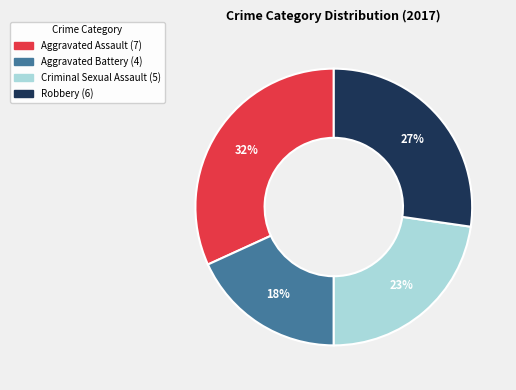

Does any single category account for the majority?

No